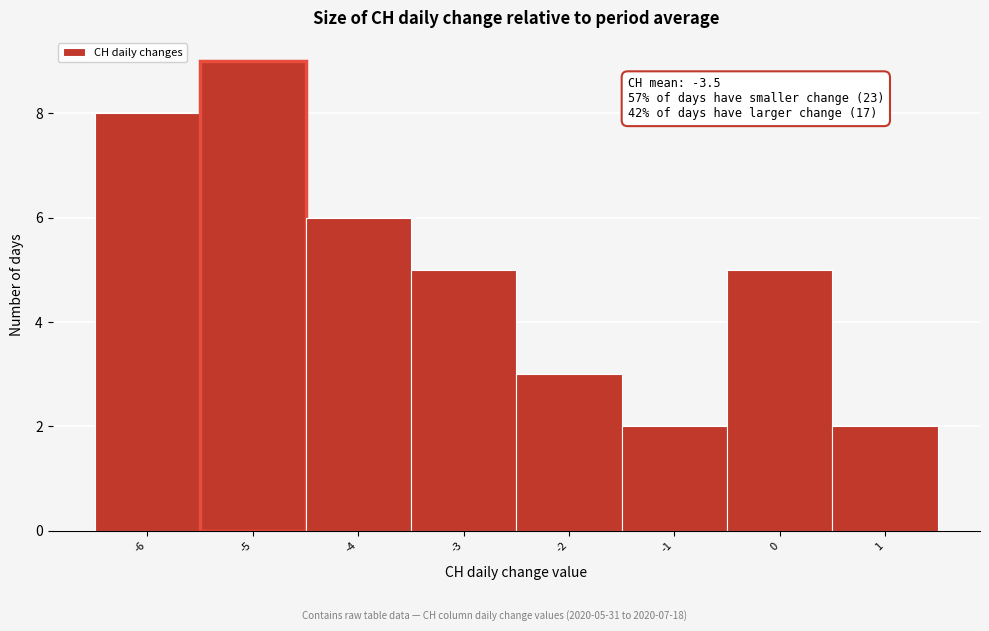

Which range on the x-axis has the tallest bar?

-5.5 to -4.5